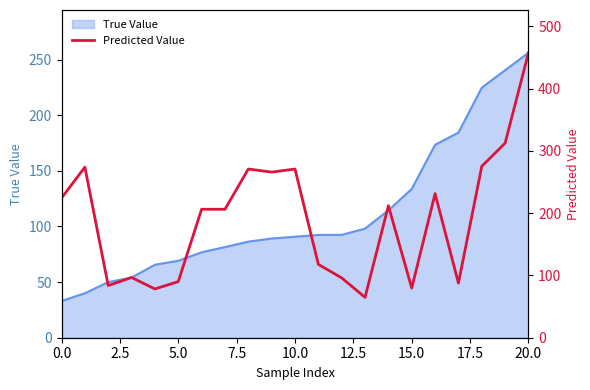

The True Value series shows 79.0 at 20.0. True or false?

False